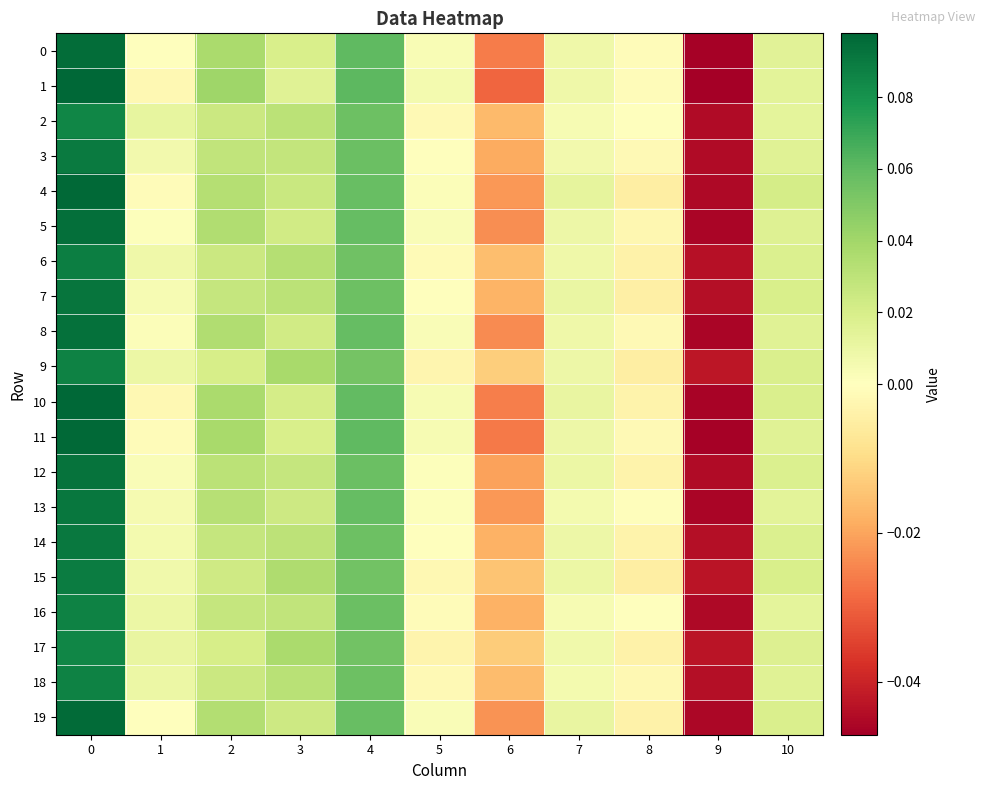

Which series has the largest total across all categories?

4